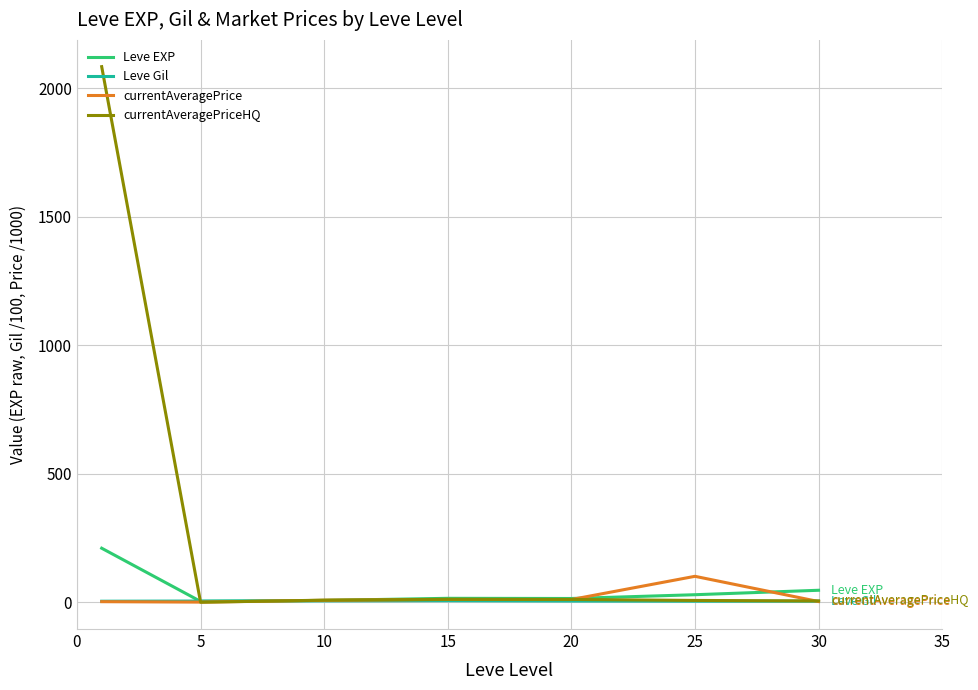

What is the sum of all Leve EXP values?

329.2